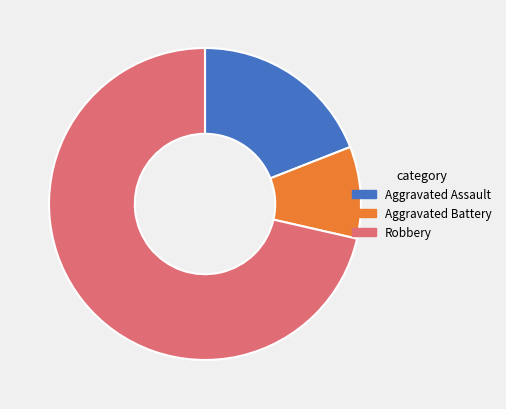

Which category has the smallest portion of the pie?

Aggravated Battery